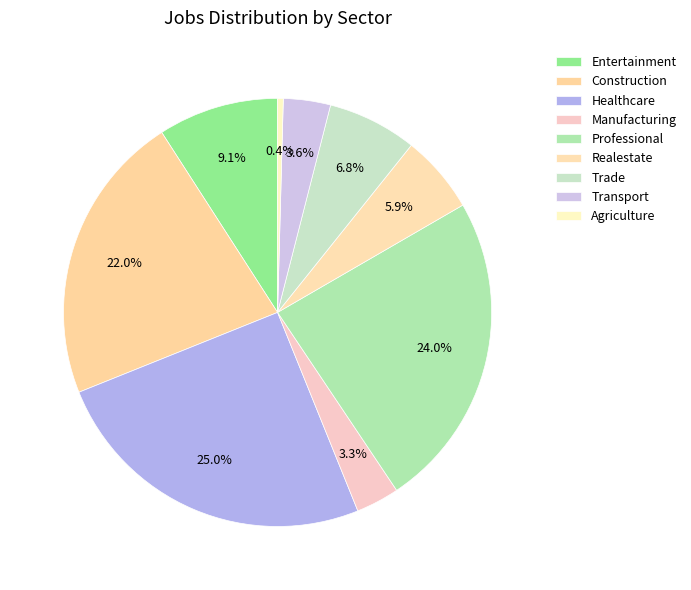

Count the number of slices in the pie.

9